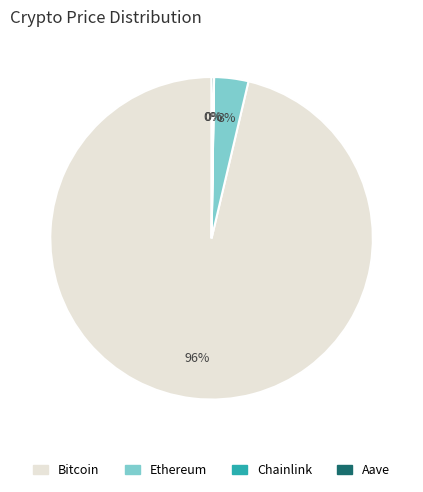

Does Bitcoin represent more than half of the total?

Yes